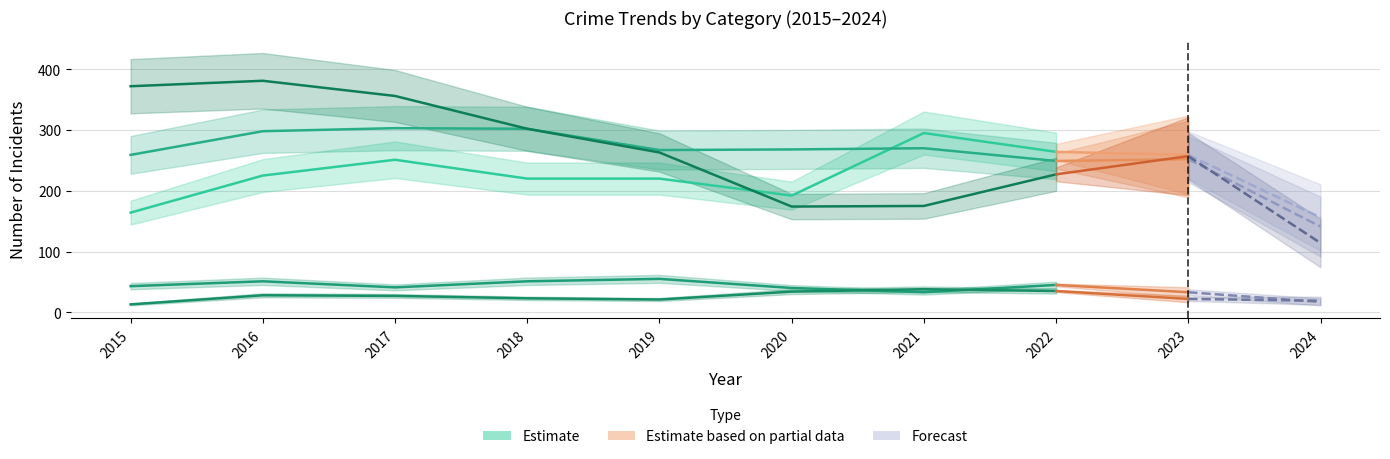

How many lines are shown in the chart?

5